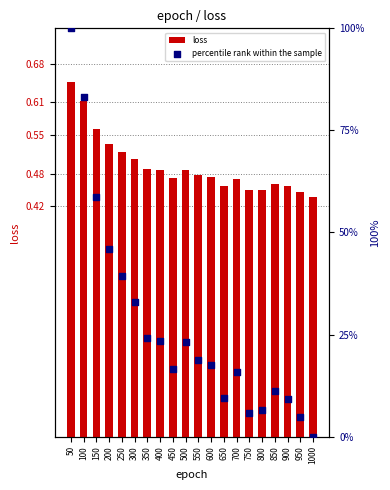

Is the value of percentile rank within the sample at 200 greater than the value of loss at 50?

Yes